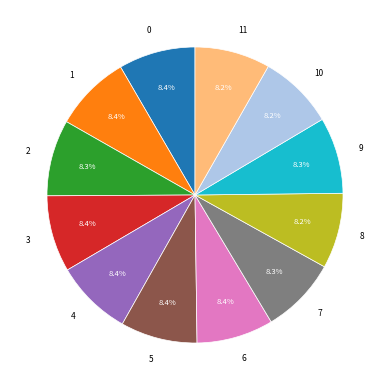

The 1 slice represents 8% of the pie. True or false?

True